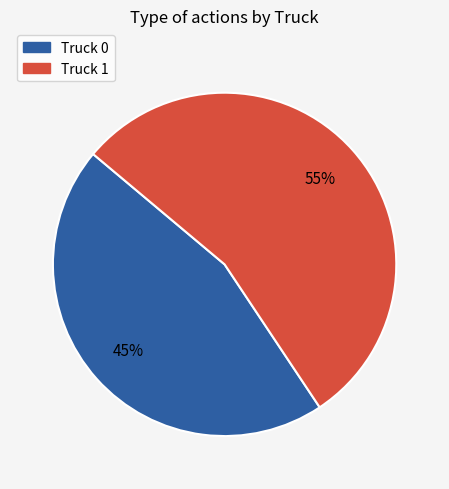

Is it true that Truck 0 is 53% of the pie?

False